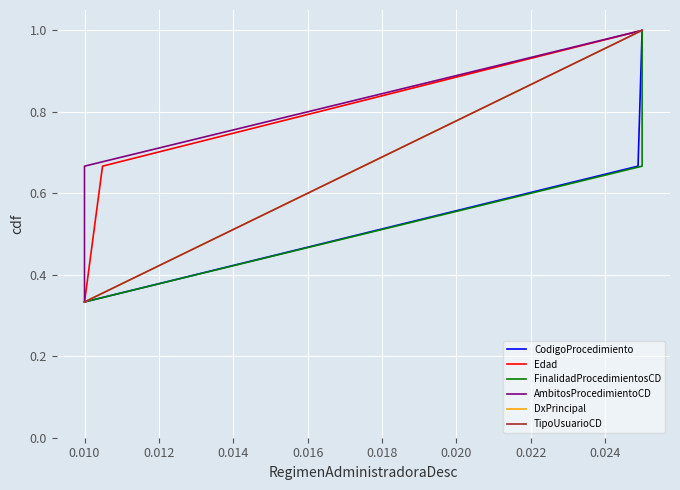

Which series has the widest spread of values?

CodigoProcedimiento